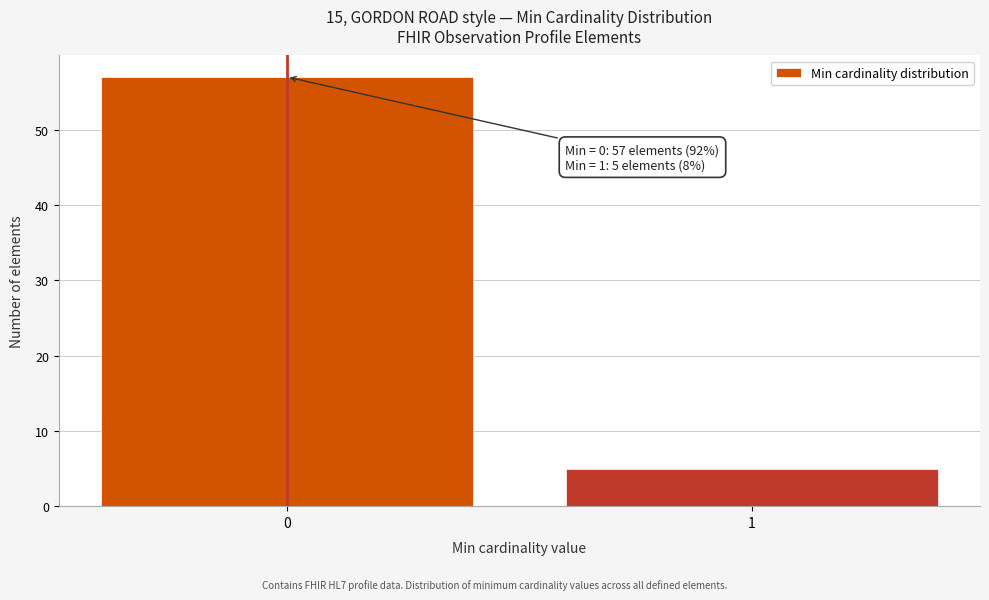

Reading left to right, what are all the values shown in this chart?

0=57	1=5